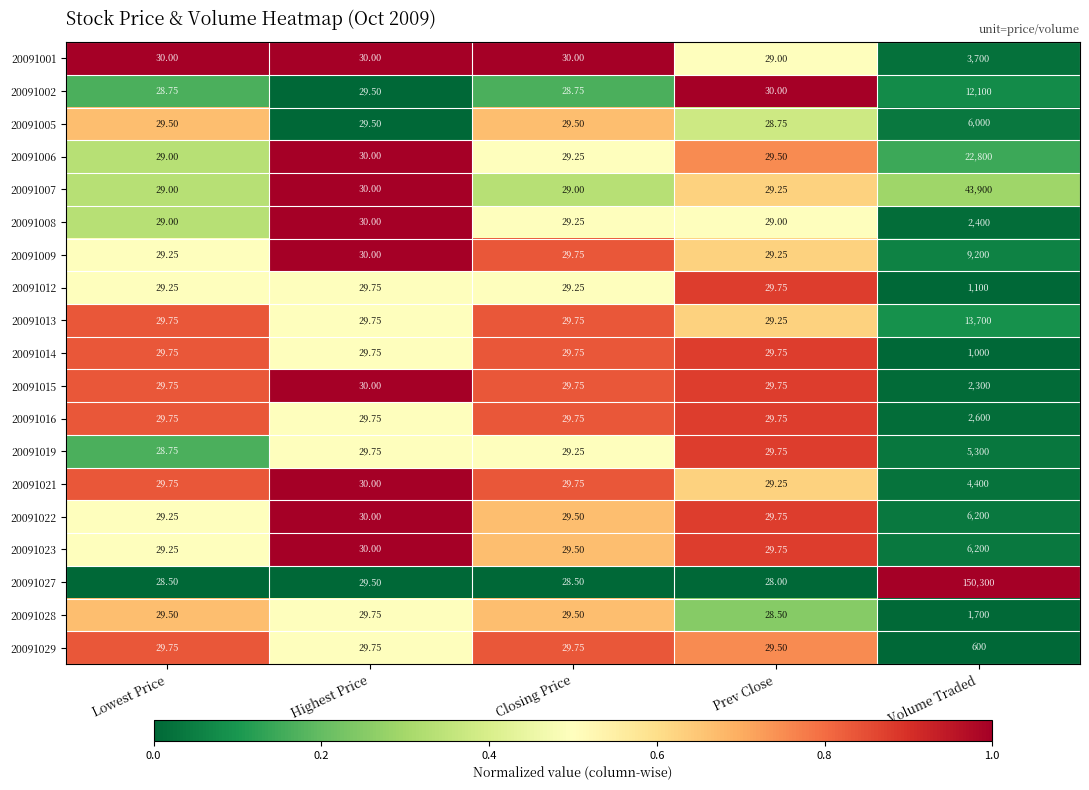

At which category does the chart reach its minimum across all series?

Prev Close